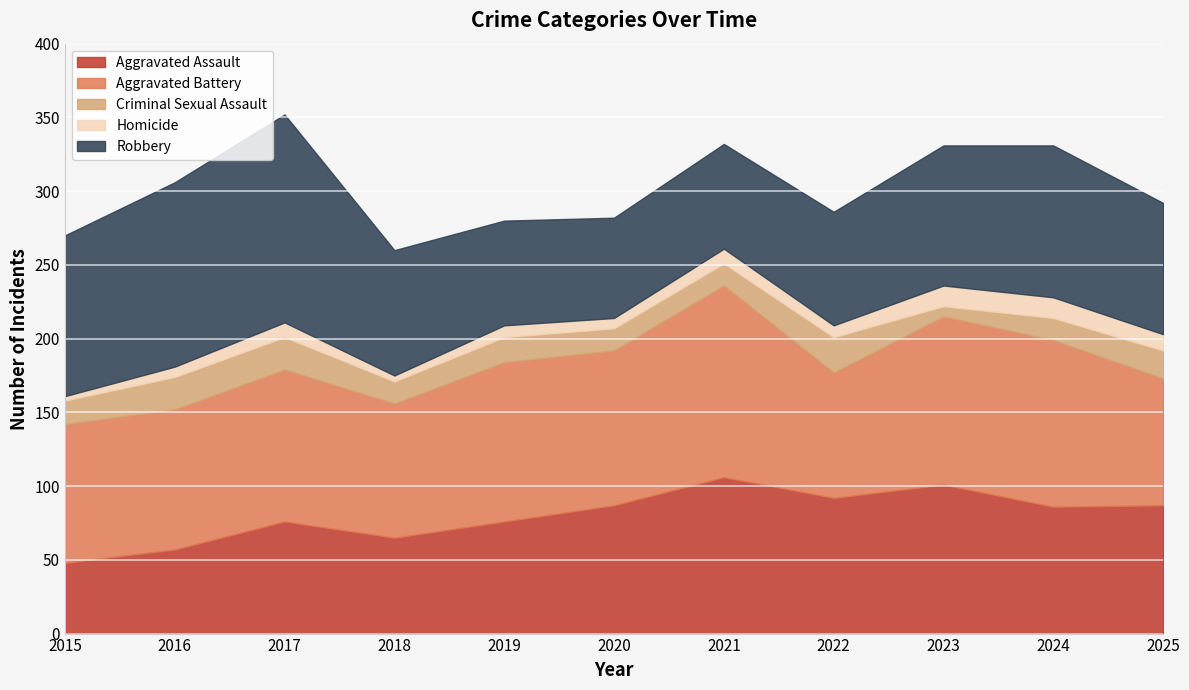

Is the value of Aggravated Assault at 2021 greater than the value of Criminal Sexual Assault at 2018?

Yes